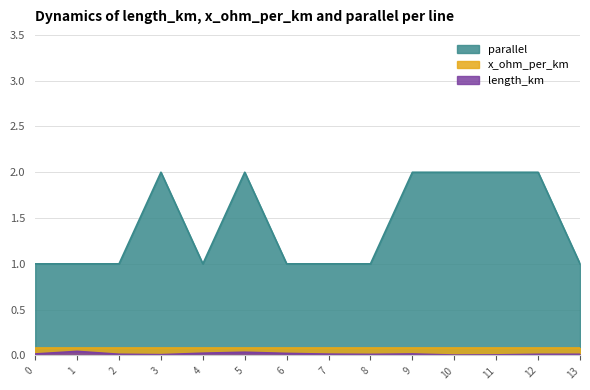

Which series has the largest total across all categories?

parallel